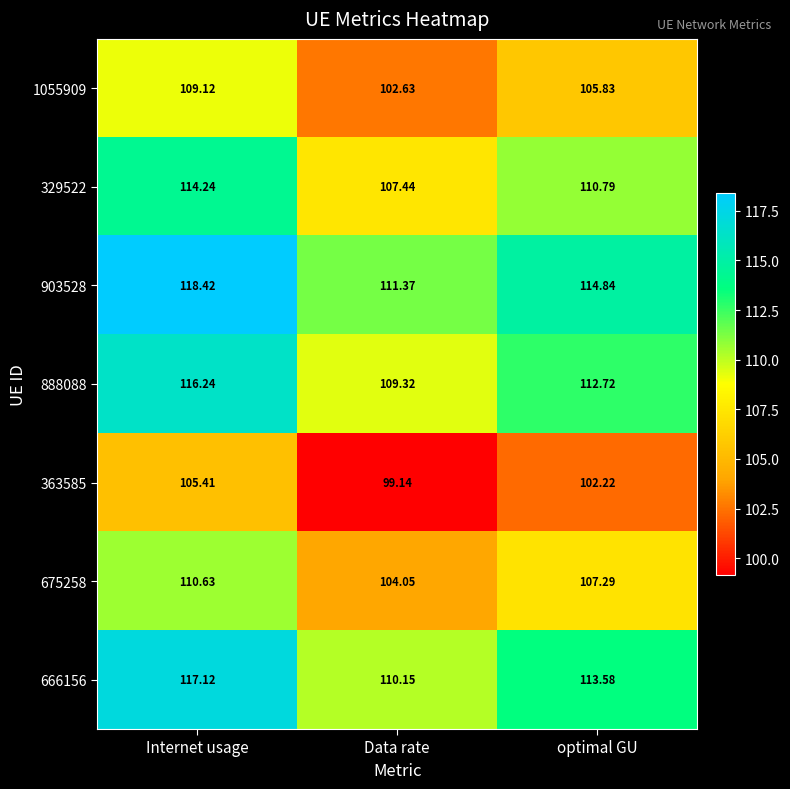

Rank the series by their maximum value, from lowest to highest.

363585, 1055909, 675258, 329522, 888088, 666156, 903528